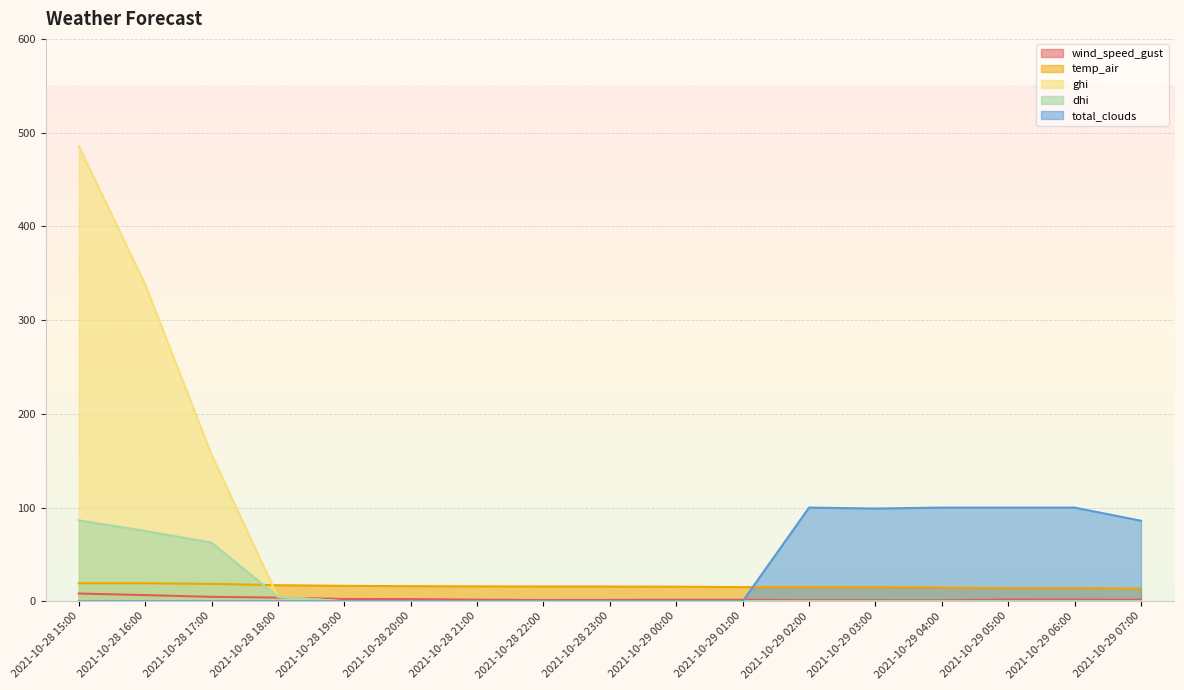

Is it true that dhi equals 0.0 at 2021-10-29 07:00?

True